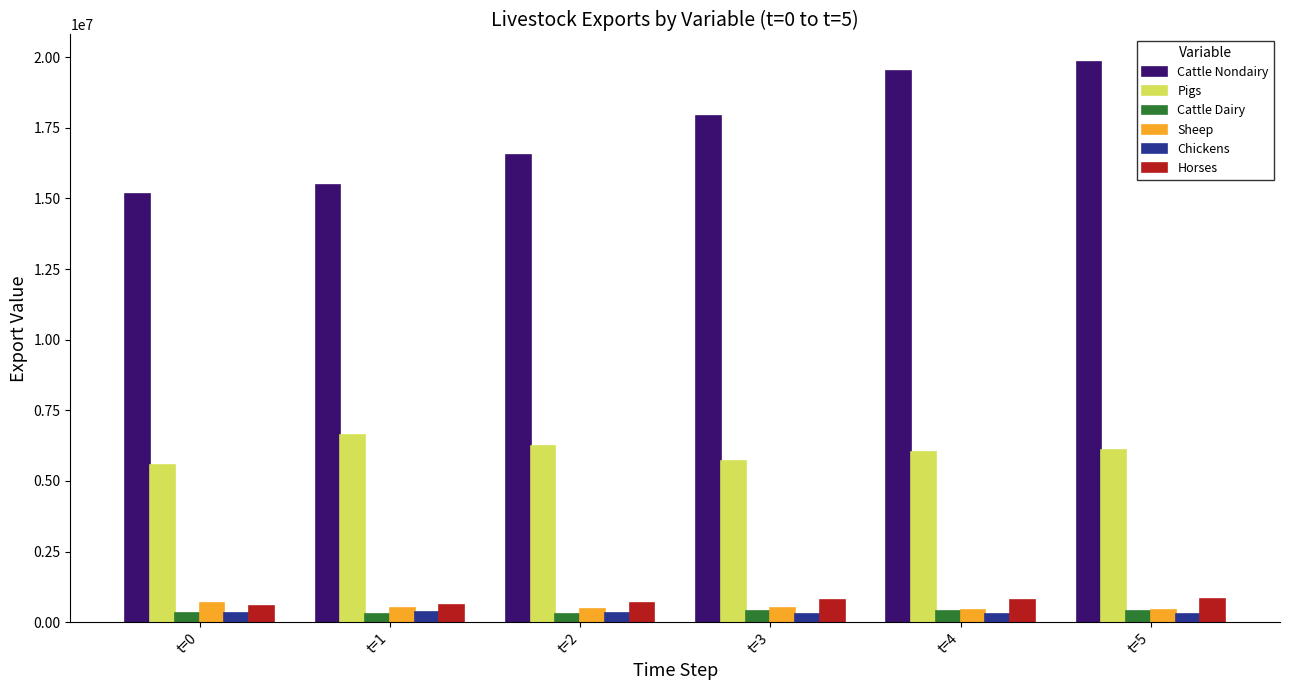

What is the average value of the Horses series?

705854.7